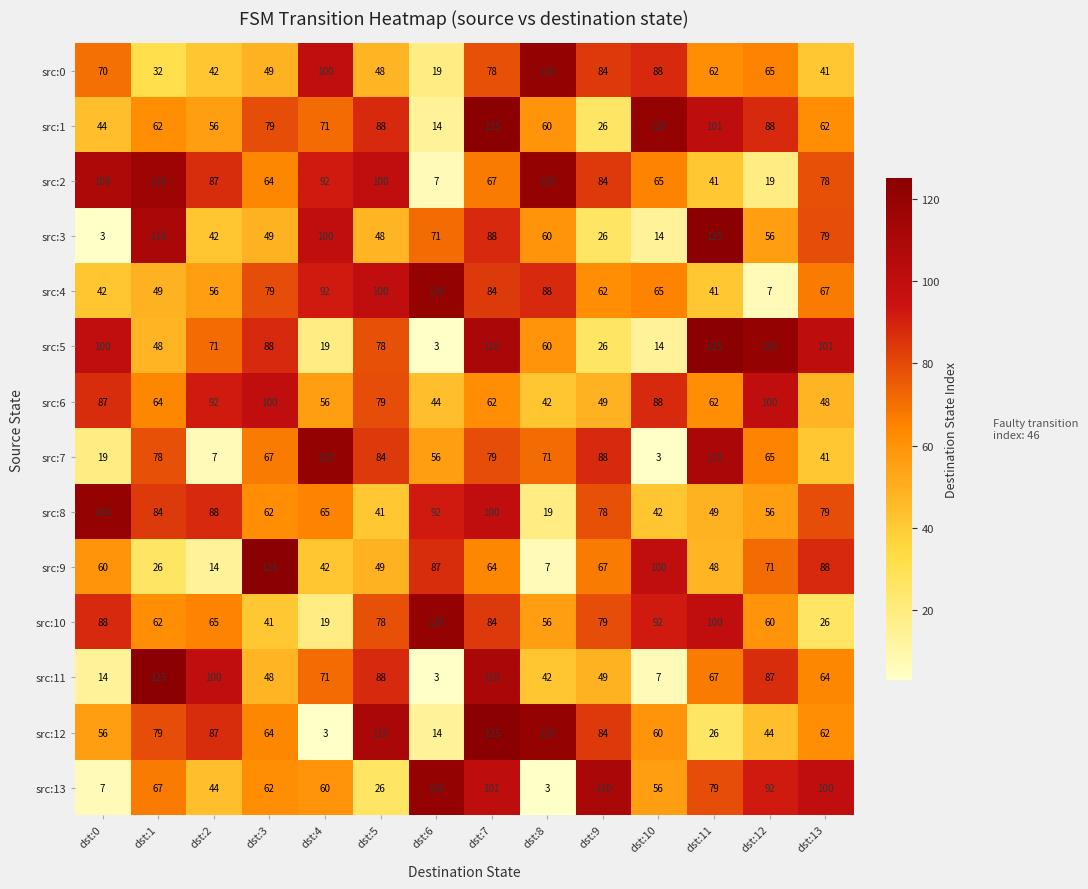

True or false: src:2 has a value of 87 at dst:2.

True